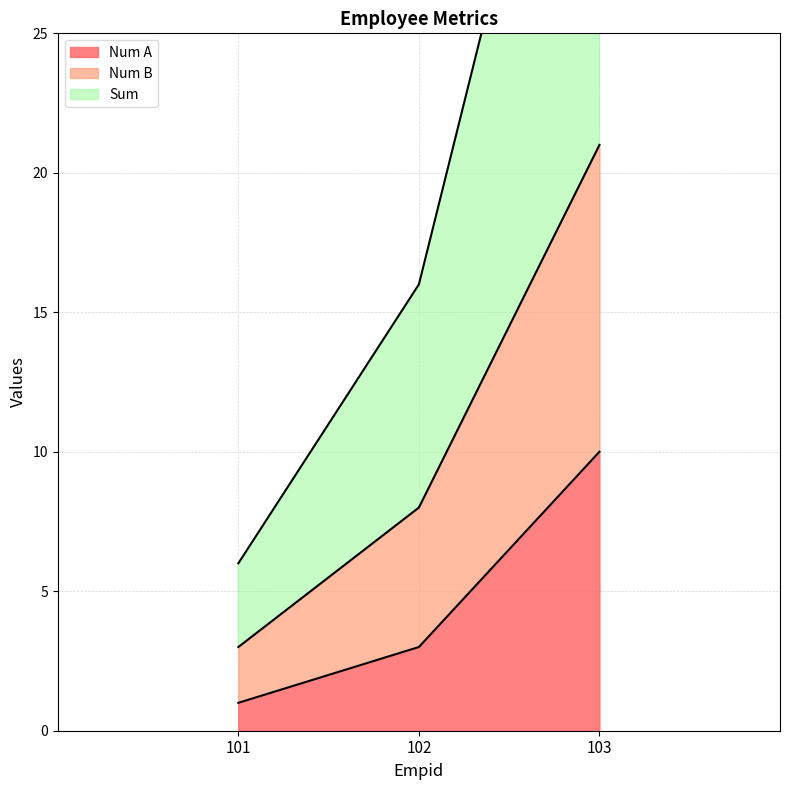

The value of Num A at 103 is 4. True or false?

False